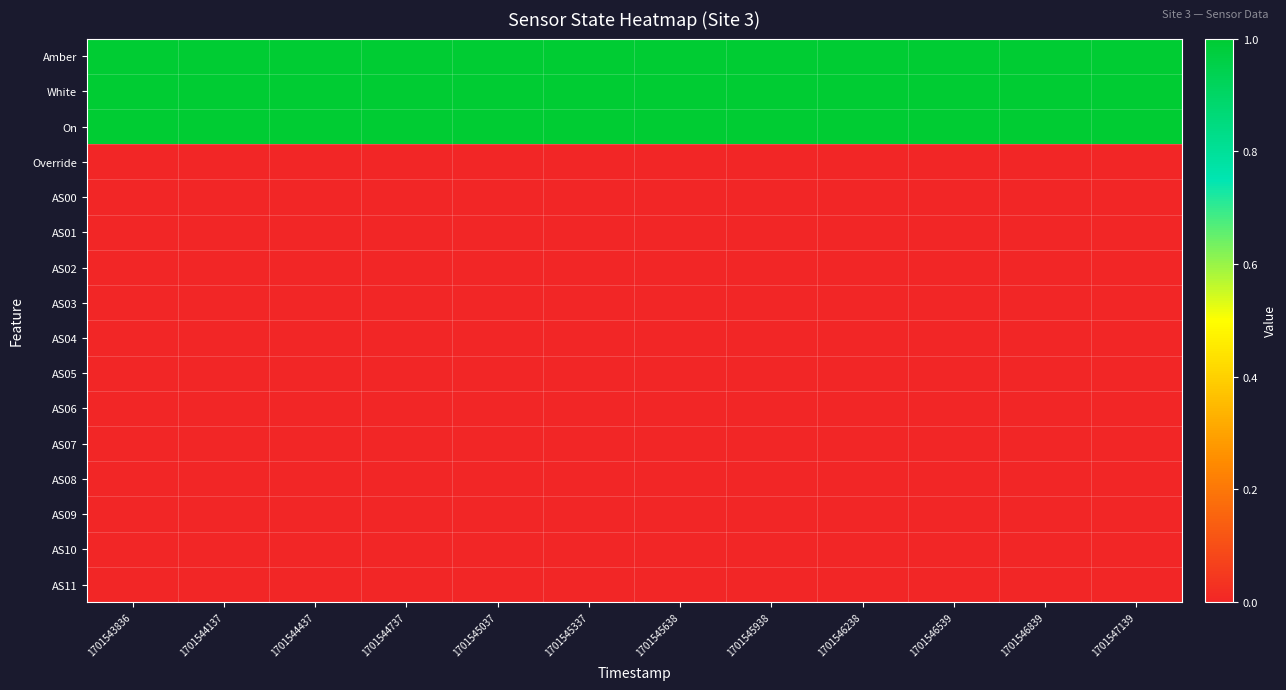

At how many categories does at least one series exceed 0?

12